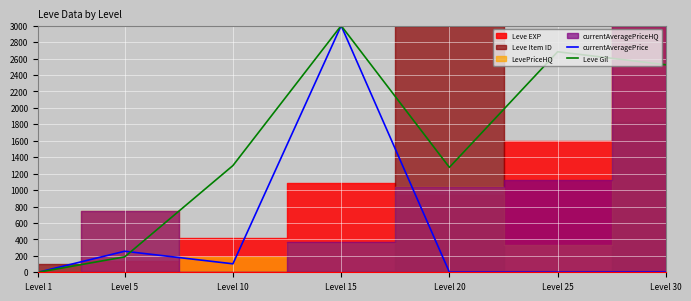

The currentAveragePrice series shows 255.9 at Level 5. True or false?

True